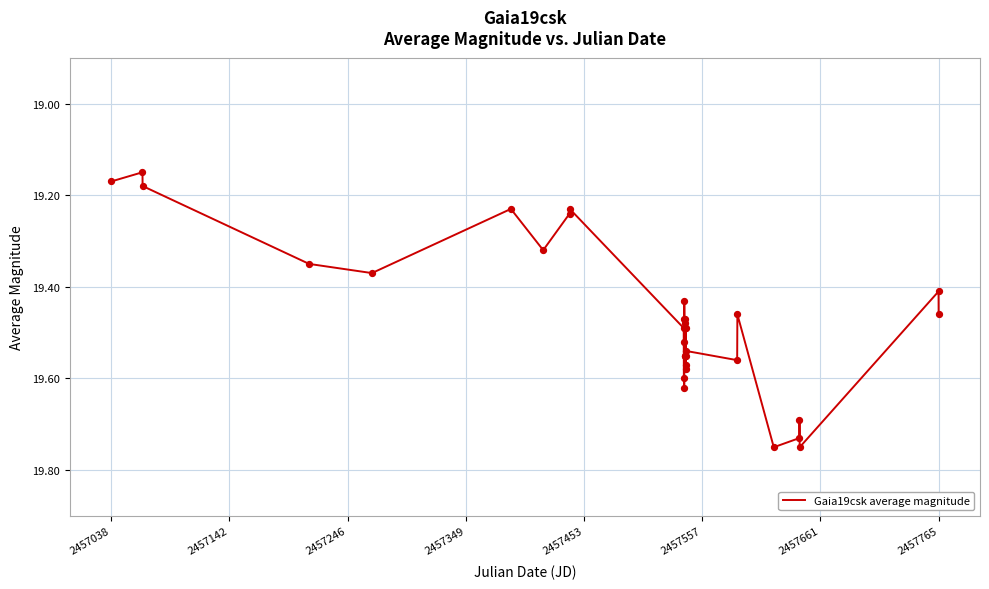

What is the difference between the maximum and minimum values?

0.6